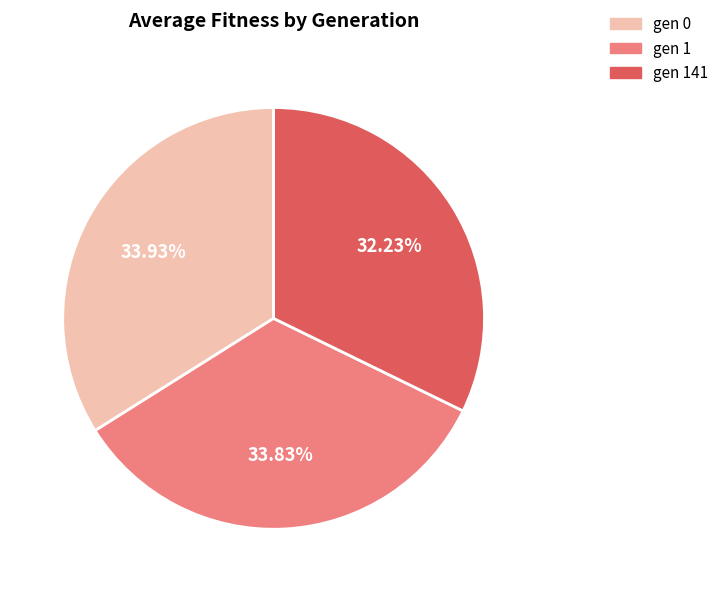

Does any single category account for the majority?

No